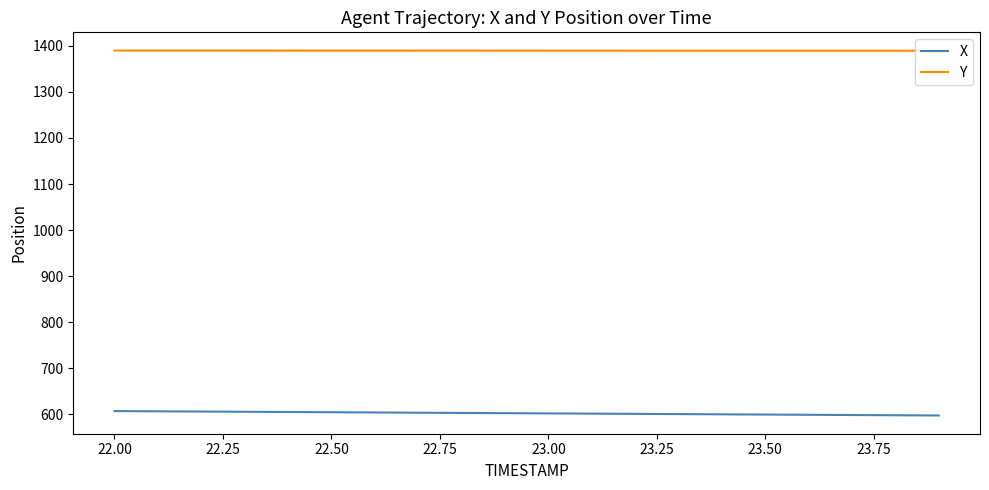

What is the sum of all X values?

12048.7